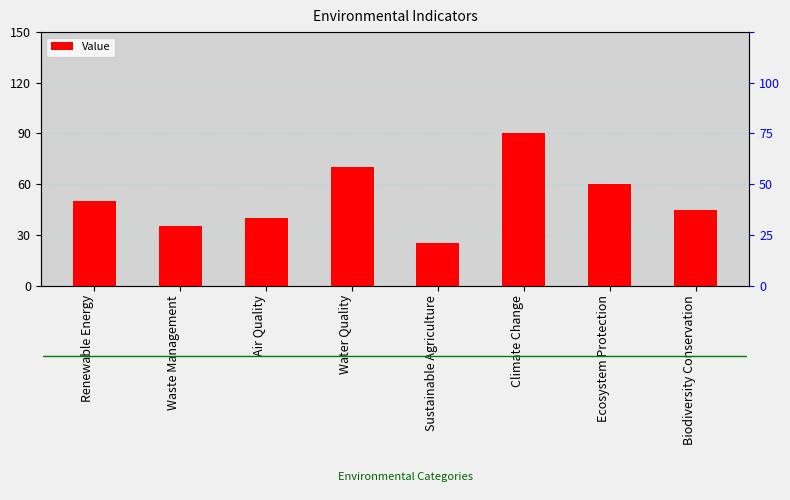

What is the sum of all values?

415